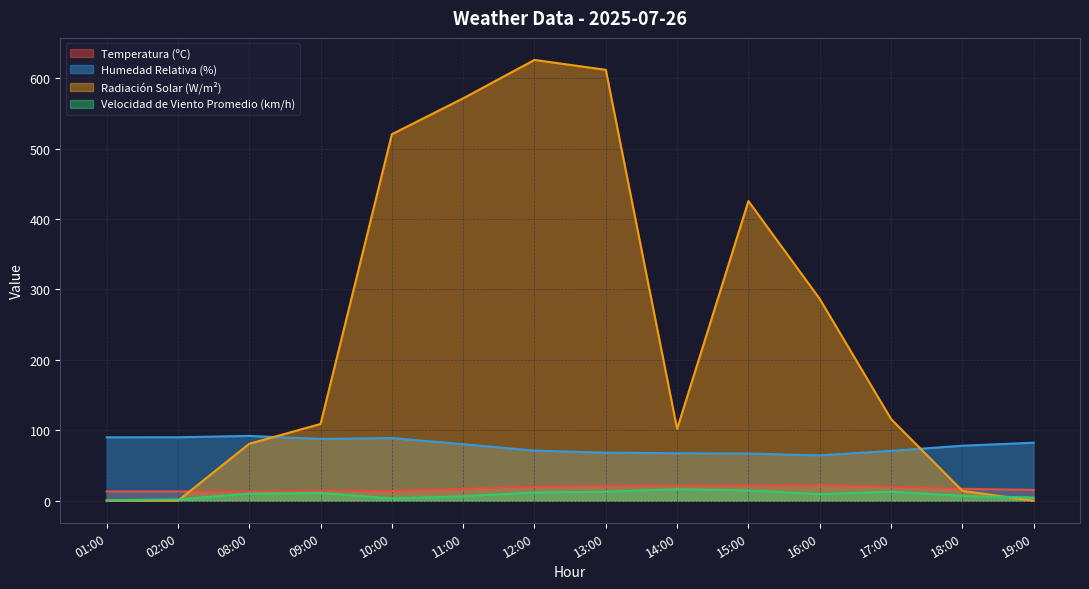

At which category is the sum across all series the highest?

12:00